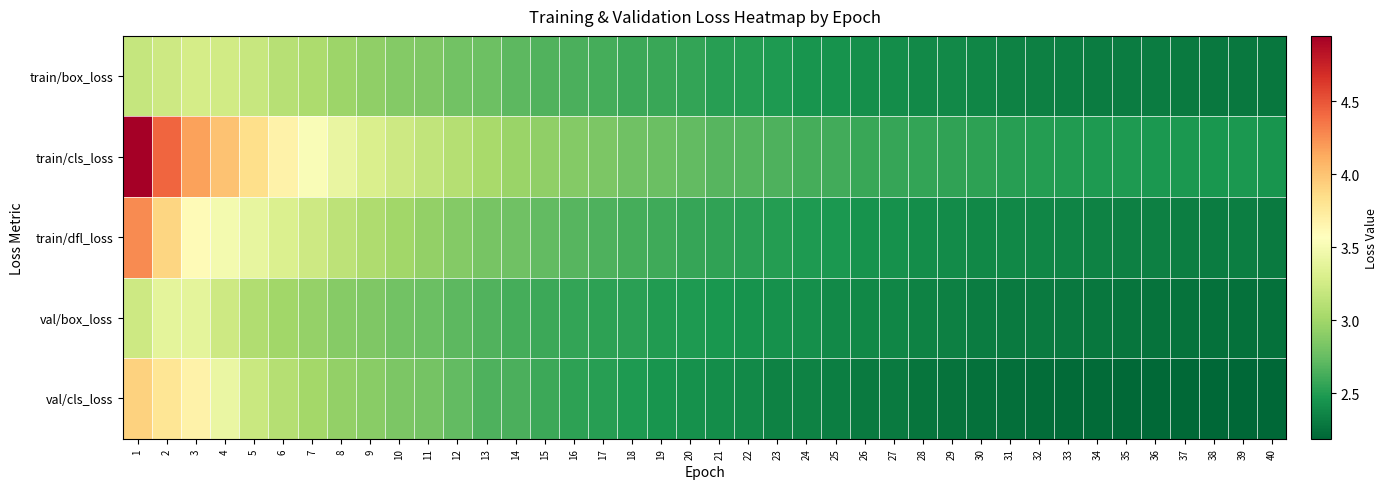

Reading right to left, transcribe all the data shown in this chart.

train/box_loss: 40=2.3	39=2.3	38=2.3	37=2.3	36=2.3	35=2.3	34=2.3	33=2.3	32=2.3	31=2.3	30=2.4	29=2.4	28=2.4	27=2.4	26=2.4	25=2.4	24=2.5	23=2.5	22=2.5	21=2.5	20=2.6	19=2.6	18=2.6	17=2.6	16=2.6	15=2.7	14=2.7	13=2.8	12=2.8	11=2.8	10=2.9	9=2.9	8=3.0	7=3.1	6=3.1	5=3.2	4=3.3	3=3.3	2=3.2	1=3.2
train/cls_loss: 40=2.5	39=2.5	38=2.5	37=2.5	36=2.5	35=2.5	34=2.5	33=2.5	32=2.5	31=2.5	30=2.5	29=2.5	28=2.6	27=2.6	26=2.6	25=2.6	24=2.6	23=2.7	22=2.7	21=2.7	20=2.7	19=2.8	18=2.8	17=2.8	16=2.9	15=2.9	14=3.0	13=3.0	12=3.1	11=3.2	10=3.2	9=3.3	8=3.4	7=3.5	6=3.7	5=3.8	4=4.0	3=4.2	2=4.4	1=4.9
train/dfl_loss: 40=2.3	39=2.3	38=2.3	37=2.3	36=2.3	35=2.3	34=2.3	33=2.4	32=2.4	31=2.4	30=2.4	29=2.4	28=2.4	27=2.4	26=2.4	25=2.5	24=2.5	23=2.5	22=2.5	21=2.6	20=2.6	19=2.6	18=2.6	17=2.7	16=2.7	15=2.7	14=2.8	13=2.8	12=2.9	11=2.9	10=3.0	9=3.1	8=3.1	7=3.2	6=3.3	5=3.4	4=3.5	3=3.6	2=3.9	1=4.3
val/box_loss: 40=2.2	39=2.3	38=2.3	37=2.3	36=2.3	35=2.3	34=2.3	33=2.3	32=2.3	31=2.3	30=2.3	29=2.3	28=2.3	27=2.4	26=2.4	25=2.4	24=2.4	23=2.4	22=2.4	21=2.5	20=2.5	19=2.5	18=2.5	17=2.5	16=2.6	15=2.6	14=2.6	13=2.7	12=2.7	11=2.8	10=2.8	9=2.9	8=2.9	7=2.9	6=3.0	5=3.1	4=3.2	3=3.4	2=3.4	1=3.2
val/cls_loss: 40=2.2	39=2.2	38=2.2	37=2.2	36=2.2	35=2.2	34=2.2	33=2.2	32=2.2	31=2.2	30=2.2	29=2.3	28=2.3	27=2.3	26=2.3	25=2.3	24=2.3	23=2.3	22=2.4	21=2.4	20=2.4	19=2.5	18=2.5	17=2.5	16=2.5	15=2.6	14=2.6	13=2.7	12=2.7	11=2.8	10=2.8	9=2.9	8=2.9	7=3.0	6=3.1	5=3.2	4=3.4	3=3.7	2=3.8	1=3.9